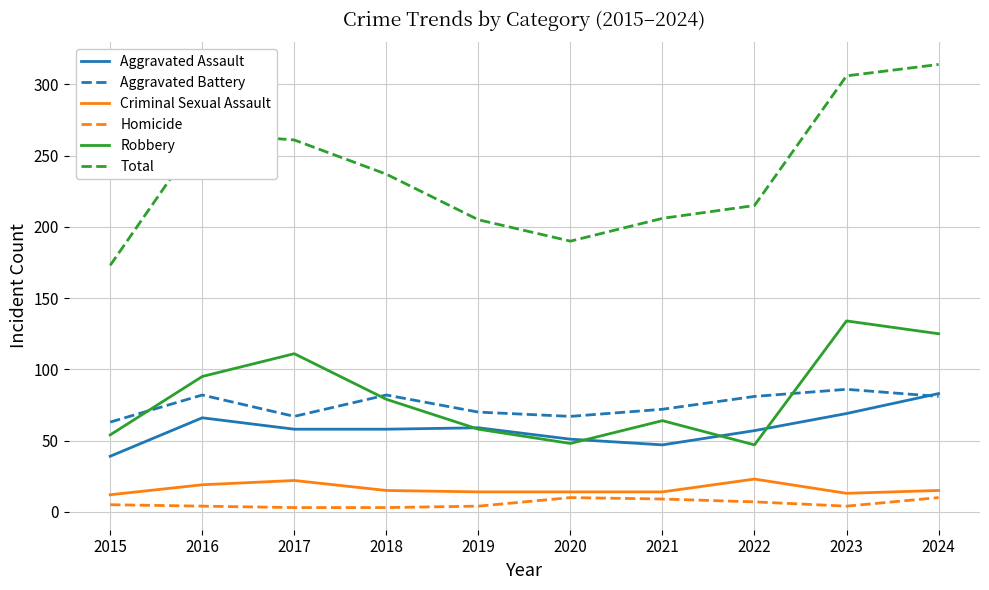

What is the spread (max minus min) of values at 2017?

258